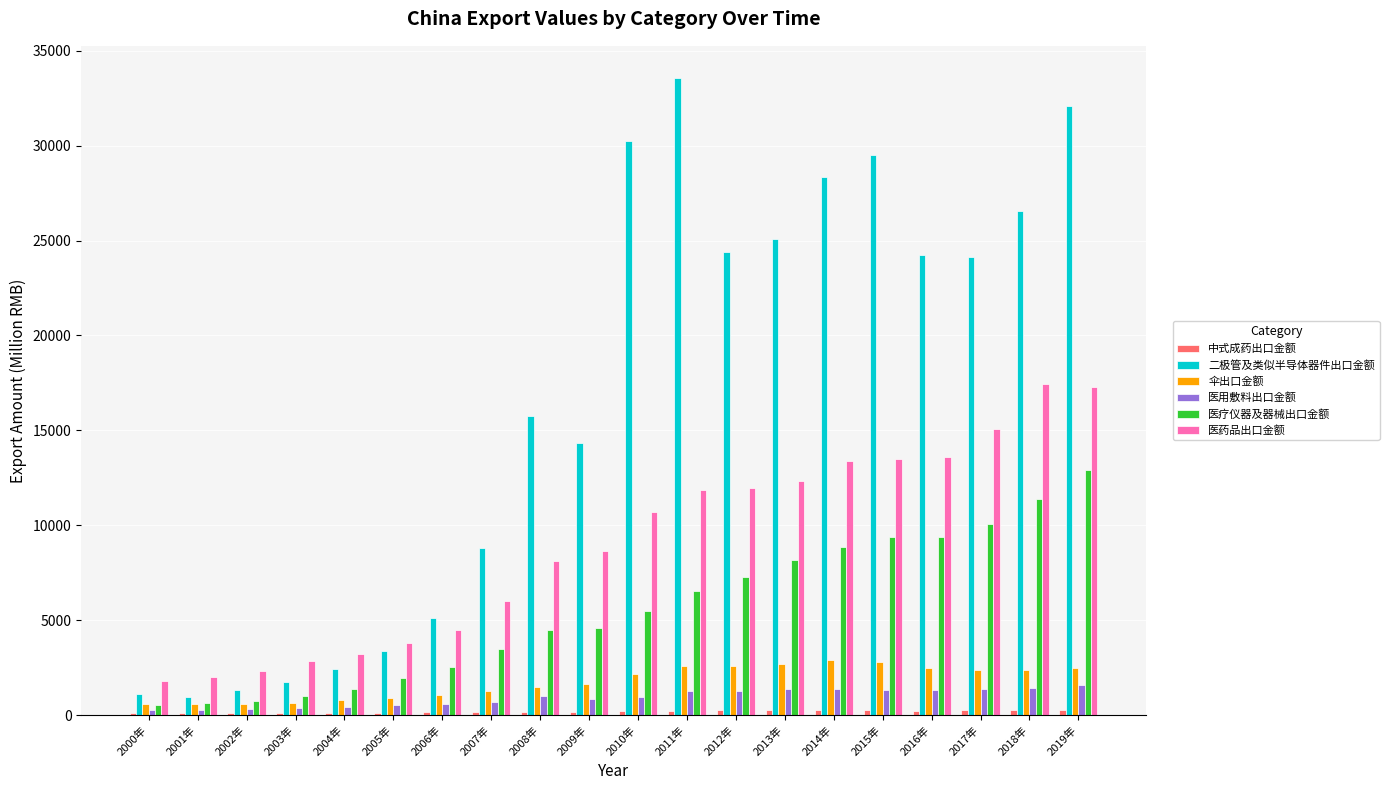

What is the approximate value of 伞出口金额 at 2018年?

2383.4